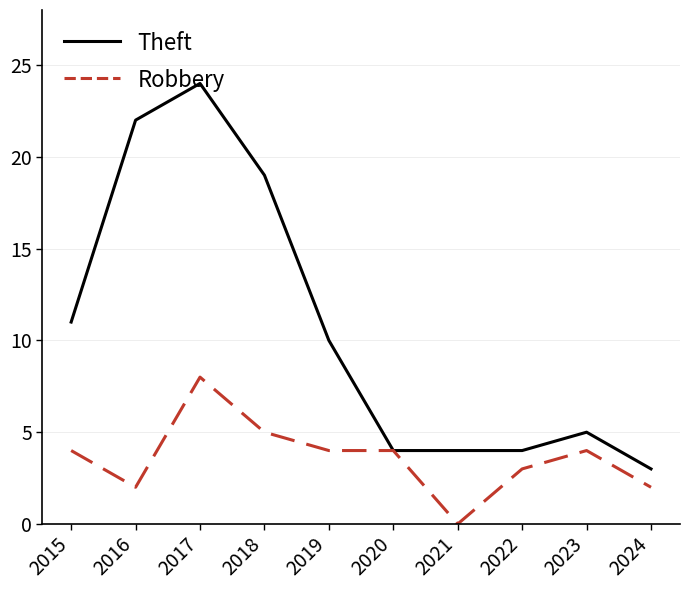

Which series has the widest spread of values?

Theft